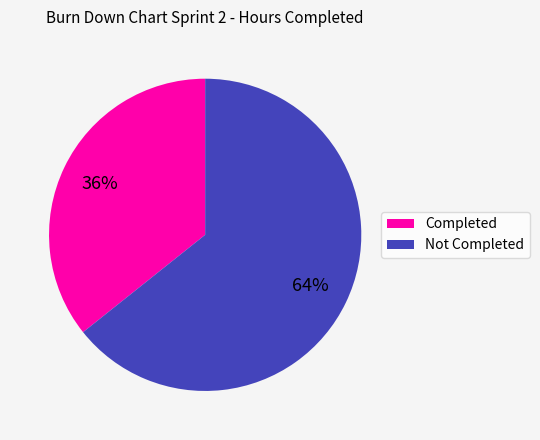

What percentage is the Not Completed slice, to the nearest percent?

64%